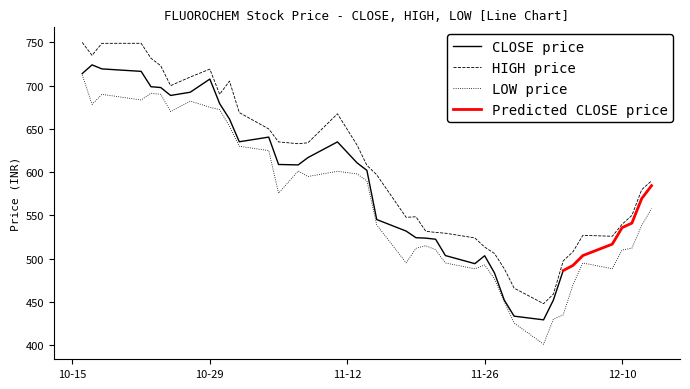

True or false: LOW price and HIGH price intersect in this chart.

False